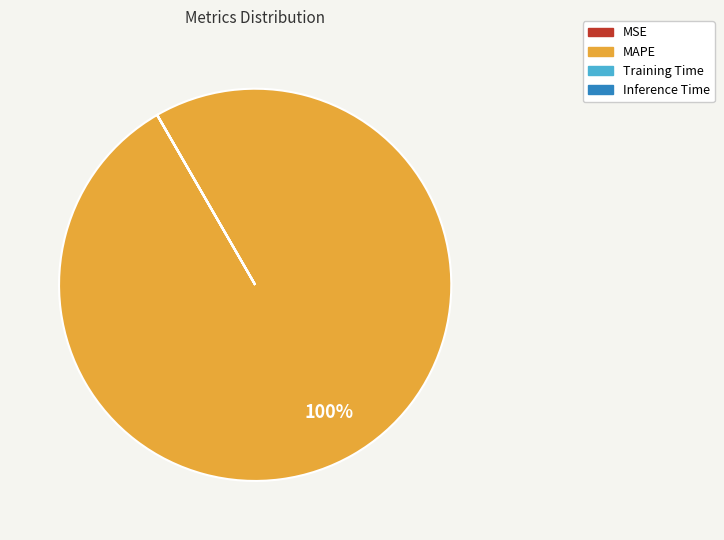

To the nearest percent, what is the average slice percentage?

25%